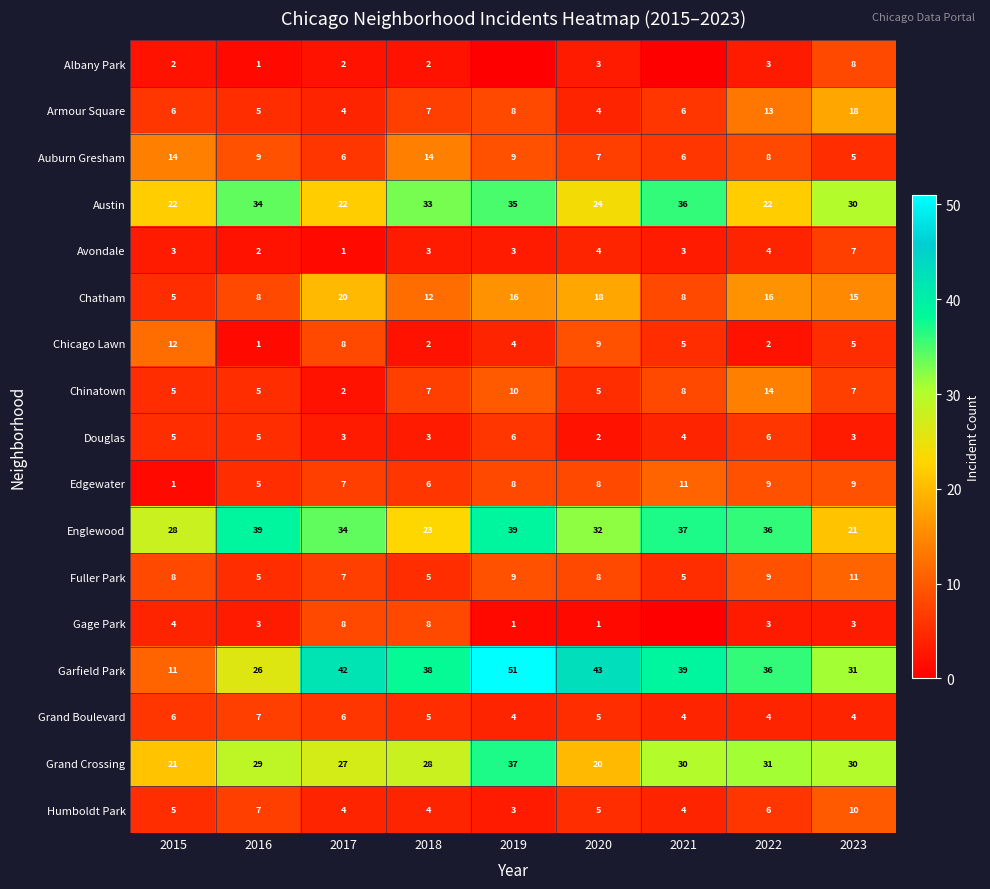

Between 2021 and 2019, which is larger?

2021